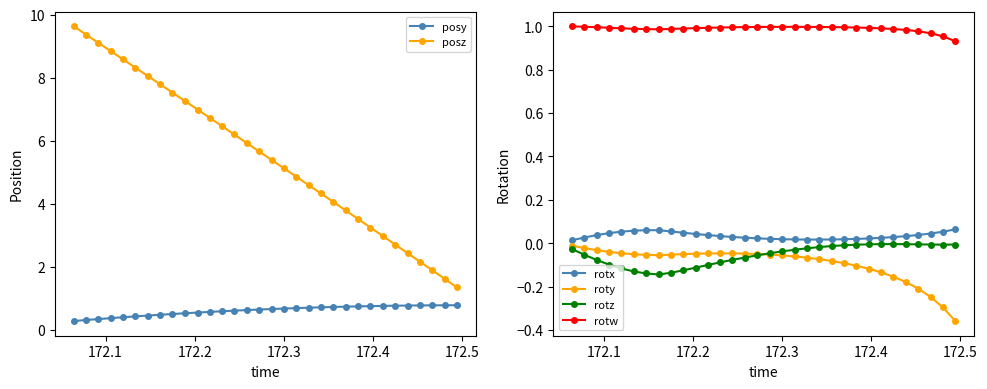

Rank the series by their maximum value, from highest to lowest.

posz, rotw, posy, rotx, rotz, roty